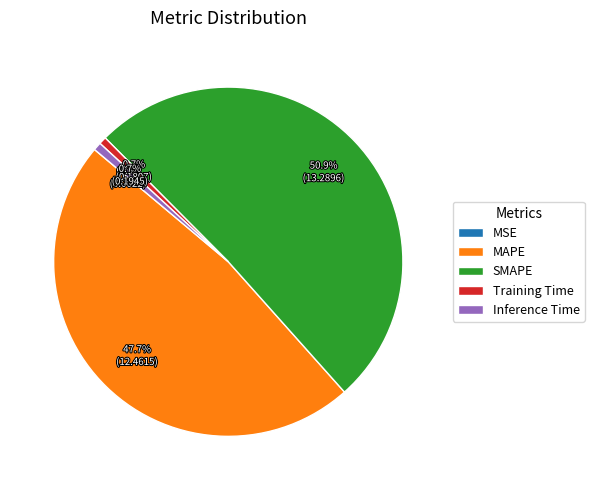

Does SMAPE account for over 50% of the chart?

Yes